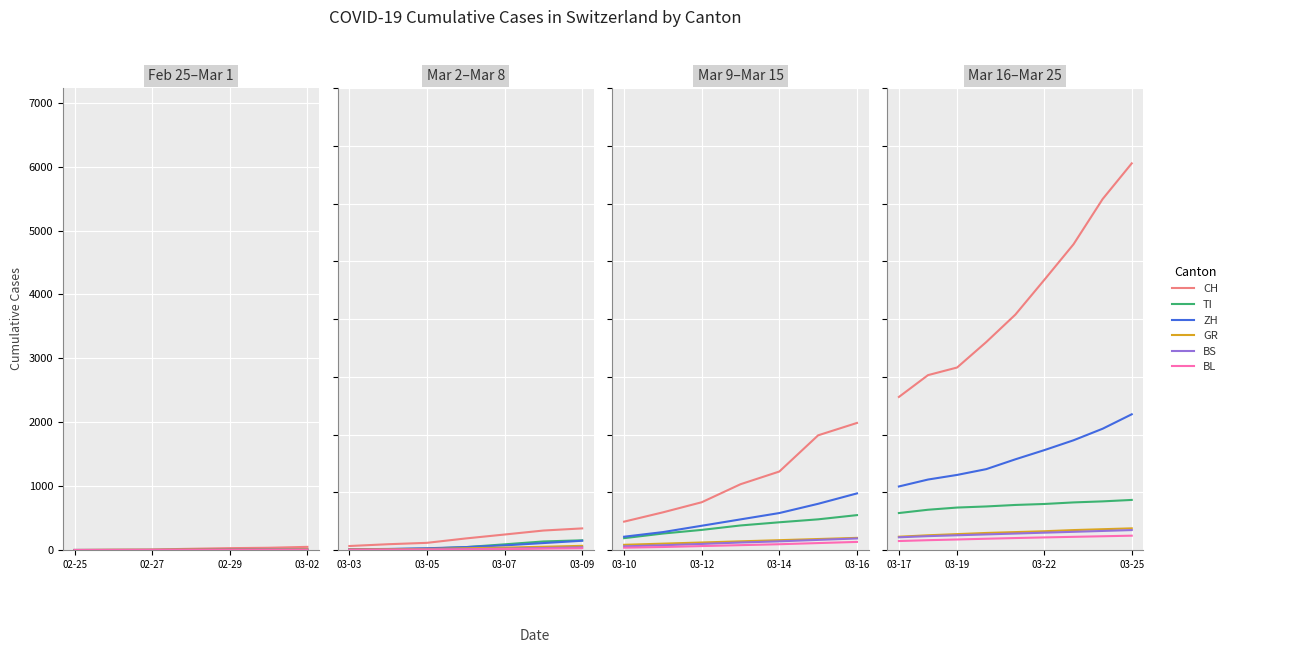

What is the value of the BL point at the 9th from the left?

248